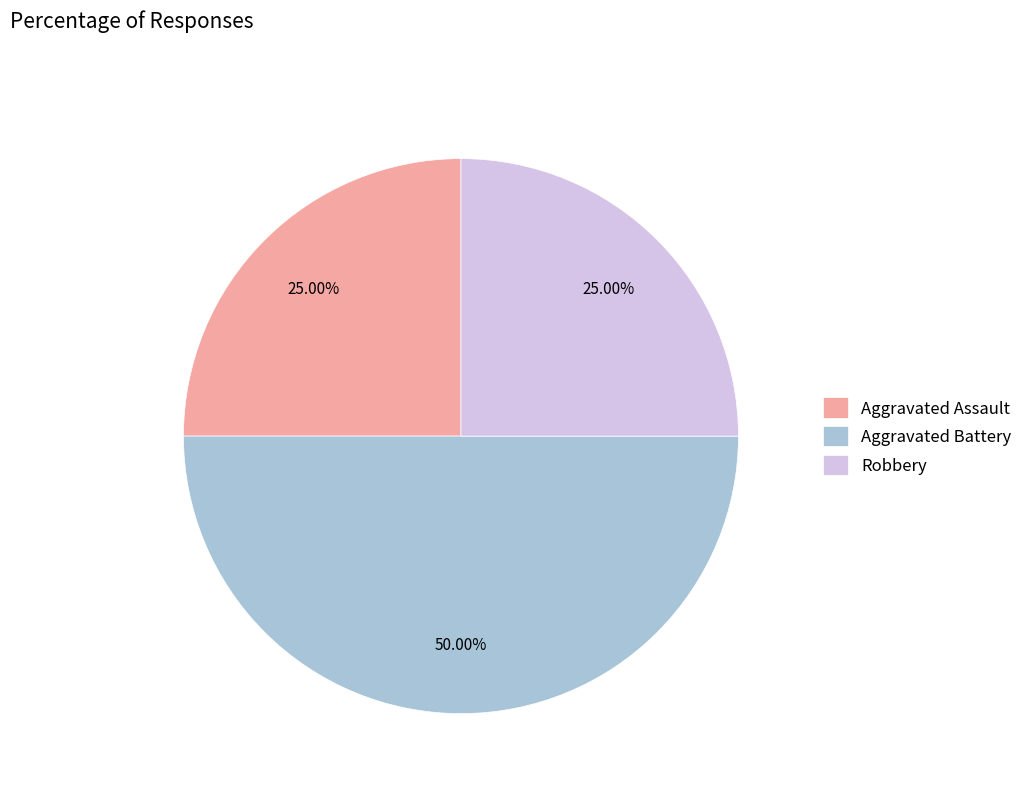

How much of the chart is everything except Aggravated Assault?

75.0%